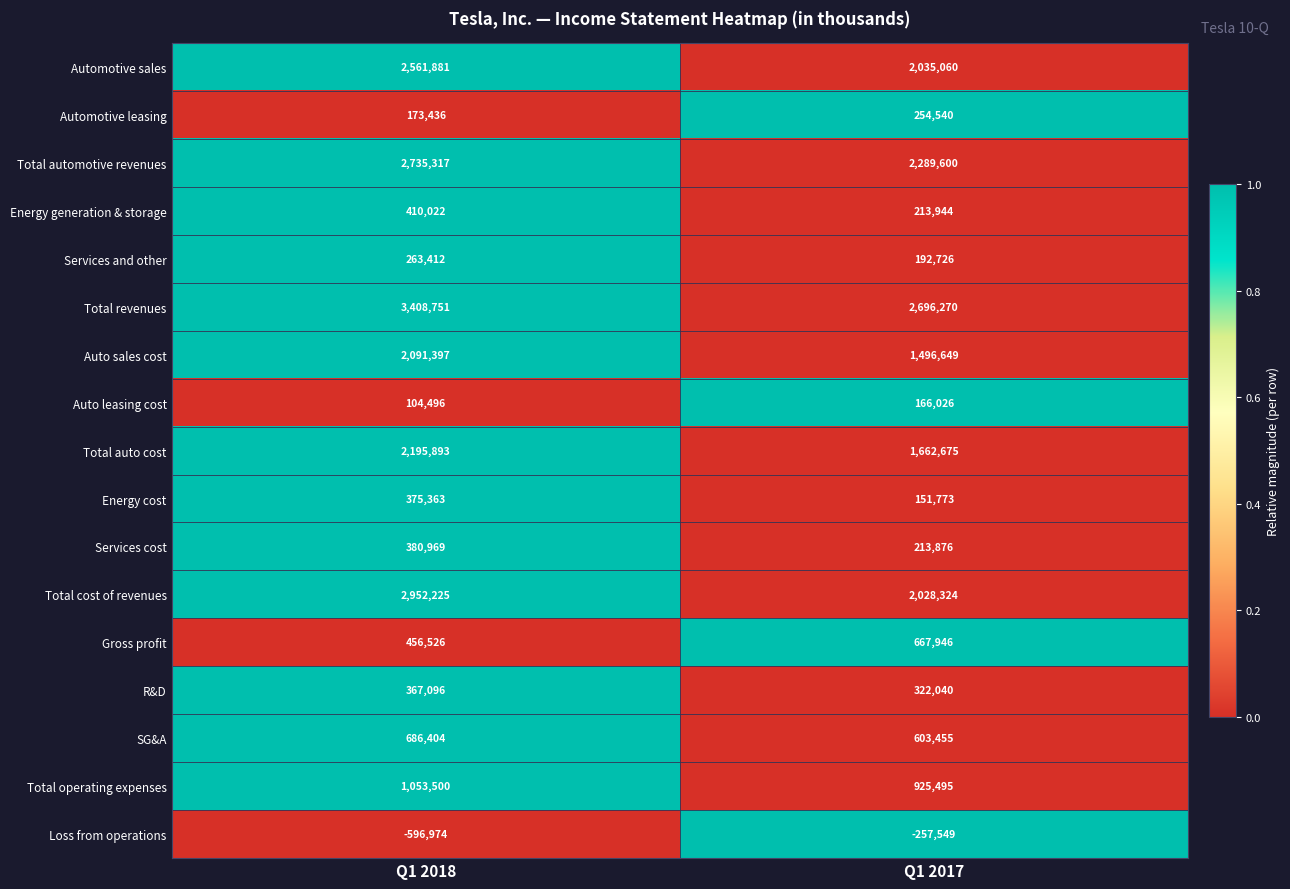

What is the spread (max minus min) of values at Q1 2018?

4005725